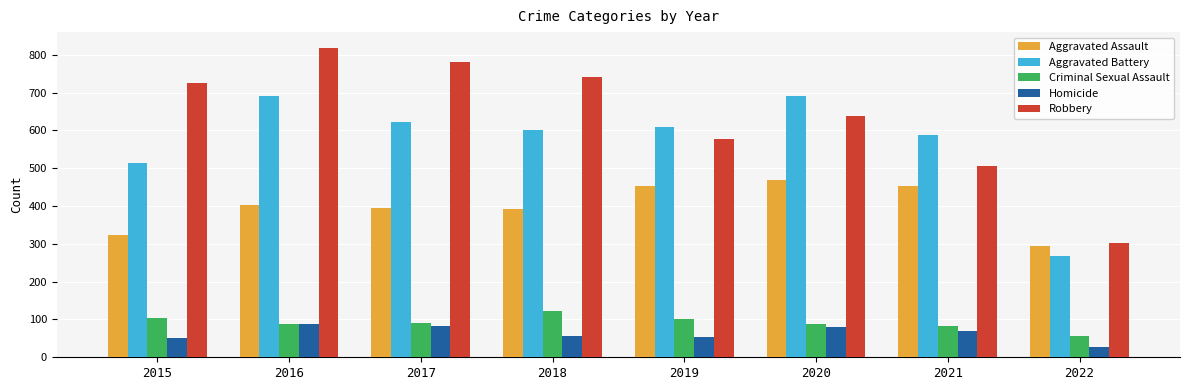

Which series has the largest total across all categories?

Robbery